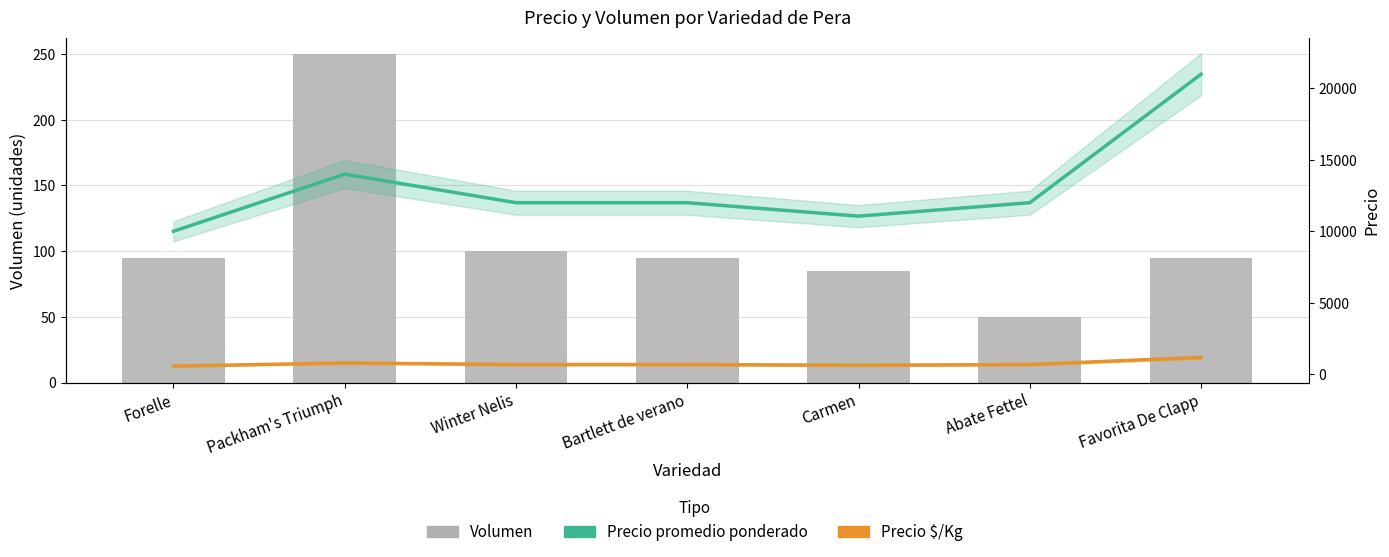

Is it true that Precio $/Kg equals 411 at Bartlett de verano?

False